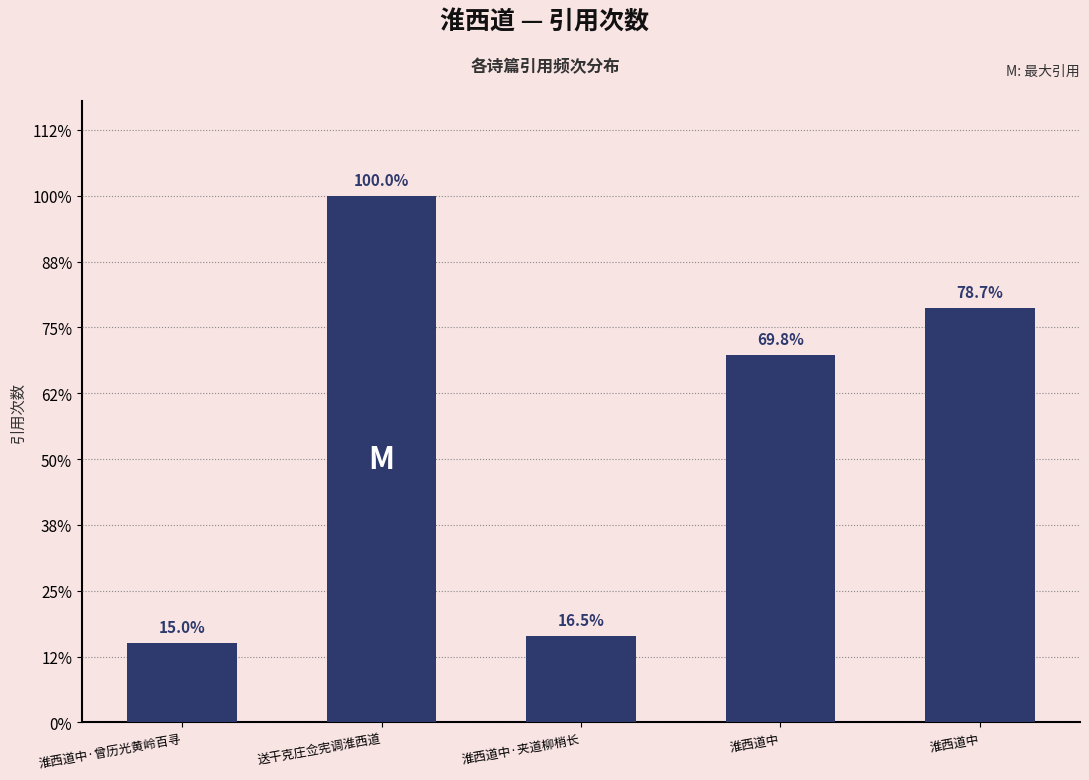

Are the bars horizontal?

No